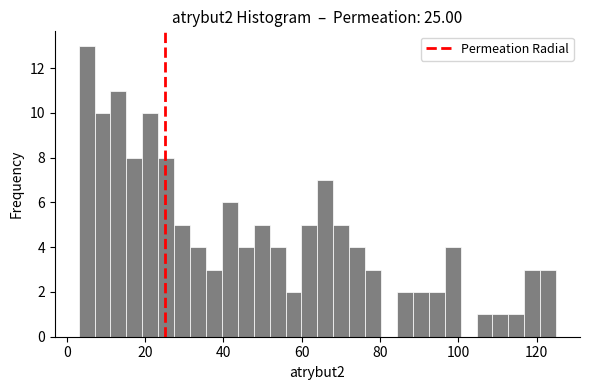

Read against the x-axis, roughly where is the centre of the tallest bar?

6